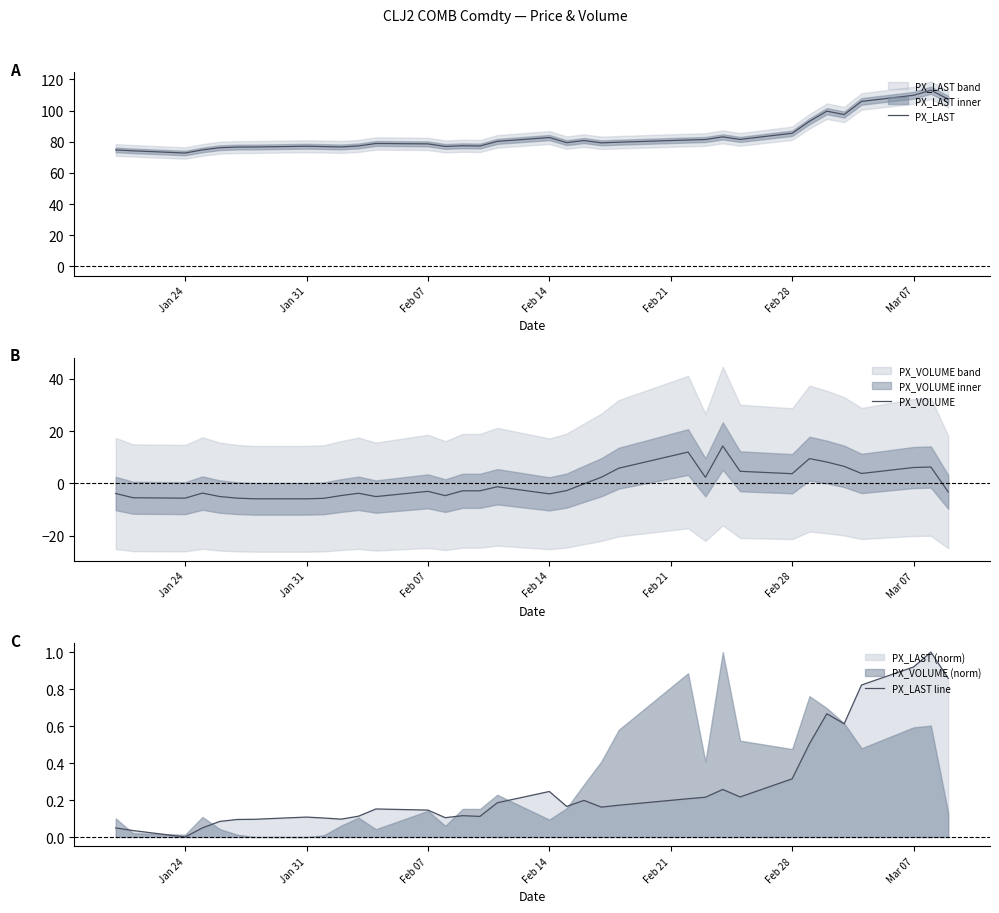

The value of PX_LAST at Feb 07 is 78.6. True or false?

True